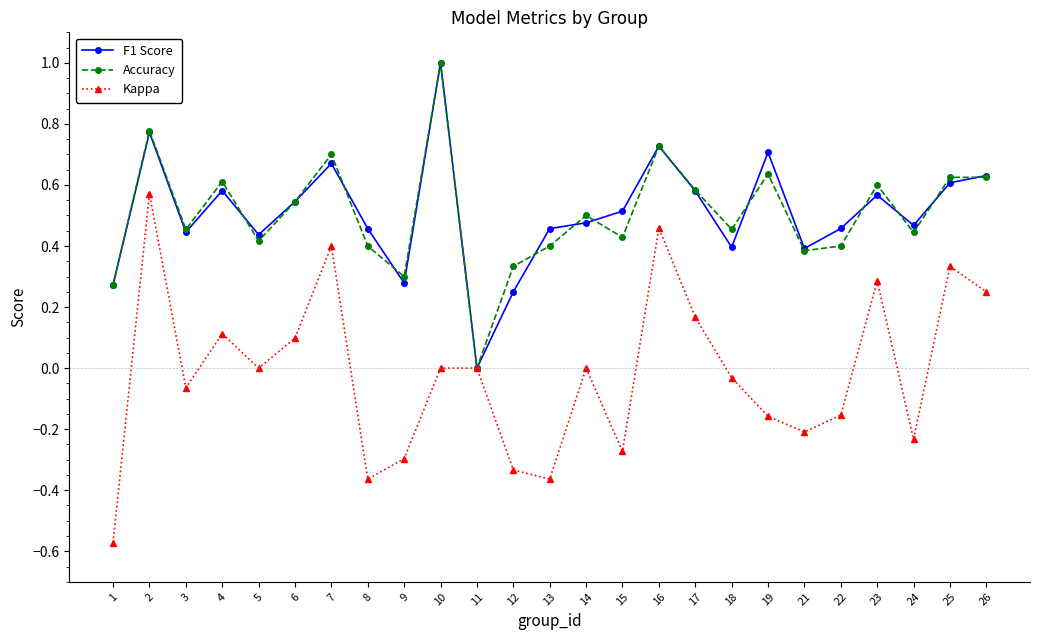

Which category has the lowest value in the Accuracy series?

11